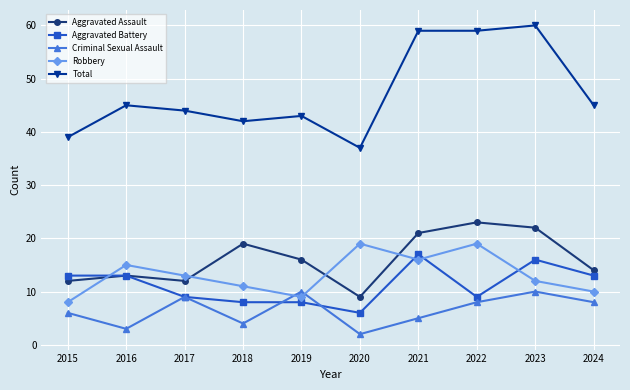

Reading left to right, extract all data points from this chart.

Aggravated Assault: 2015=12	2016=13	2017=12	2018=19	2019=16	2020=9	2021=21	2022=23	2023=22	2024=14
Aggravated Battery: 2015=13	2016=13	2017=9	2018=8	2019=8	2020=6	2021=17	2022=9	2023=16	2024=13
Criminal Sexual Assault: 2015=6	2016=3	2017=9	2018=4	2019=10	2020=2	2021=5	2022=8	2023=10	2024=8
Robbery: 2015=8	2016=15	2017=13	2018=11	2019=9	2020=19	2021=16	2022=19	2023=12	2024=10
Total: 2015=39	2016=45	2017=44	2018=42	2019=43	2020=37	2021=59	2022=59	2023=60	2024=45